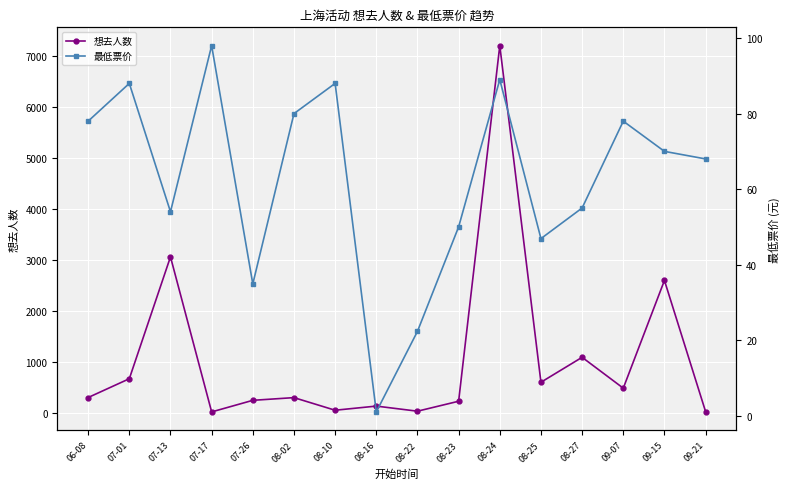

Between 07-13 and 08-23, which is larger?

07-13